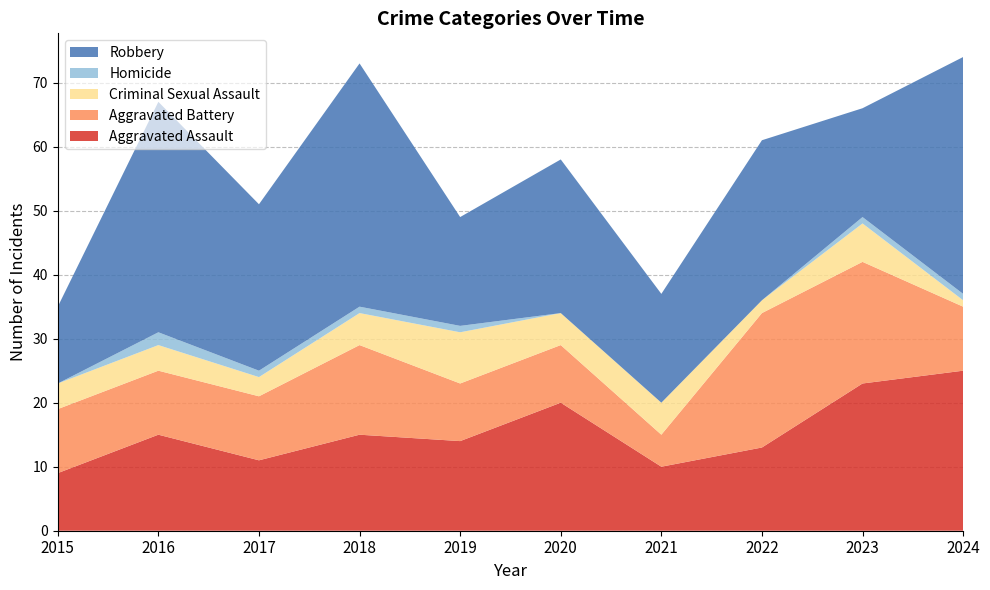

Reading left to right, what are all the values shown in this chart?

Aggravated Assault: 9	15	11	15	14	20	10	13	23	25
Aggravated Battery: 10	10	10	14	9	9	5	21	19	10
Criminal Sexual Assault: 4	4	3	5	8	5	5	2	6	1
Homicide: 0	2	1	1	1	0	0	0	1	1
Robbery: 12	36	26	38	17	24	17	25	17	37